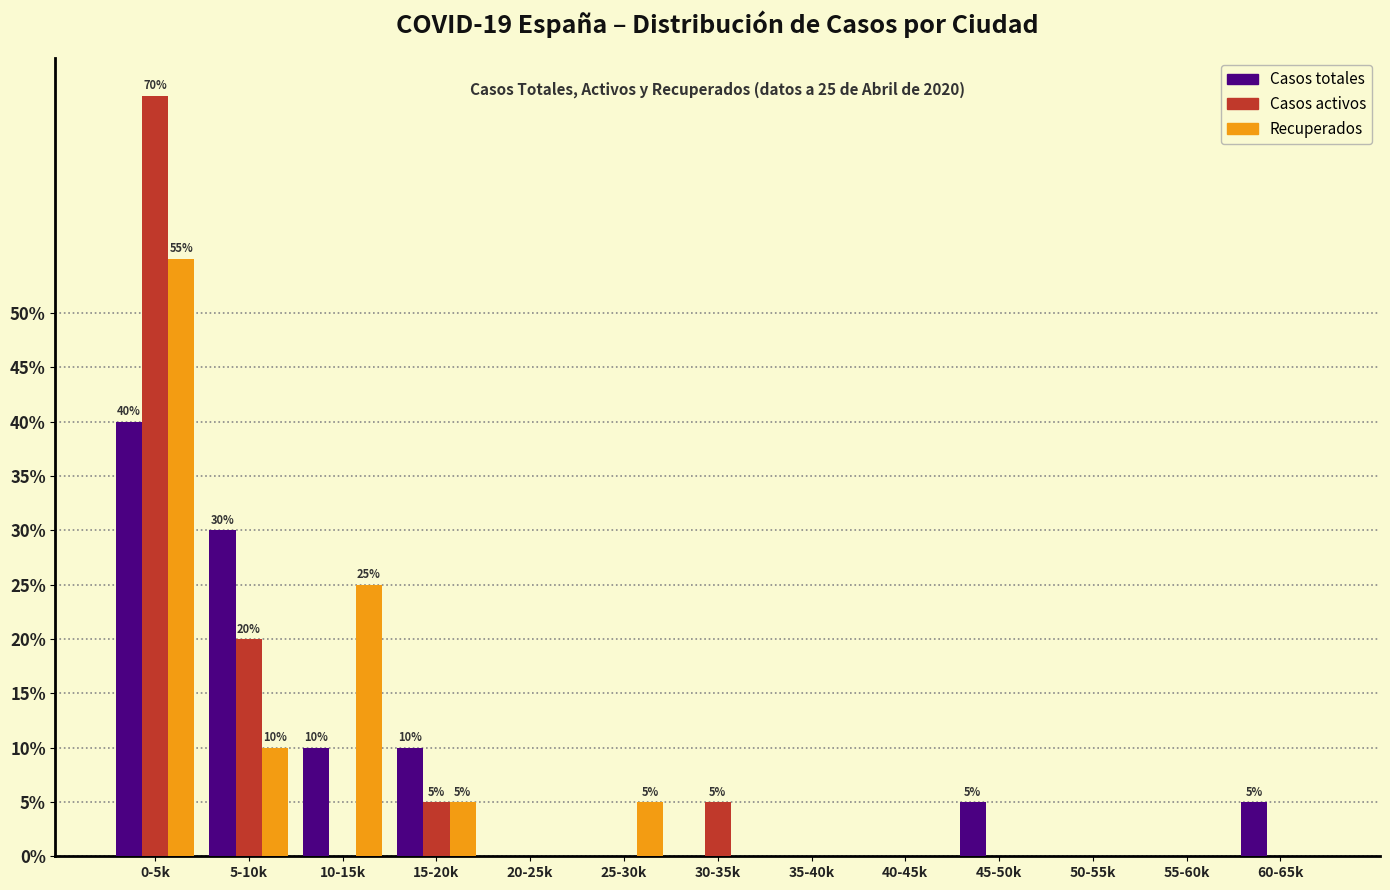

At which category is the sum across all series the highest?

0-5k